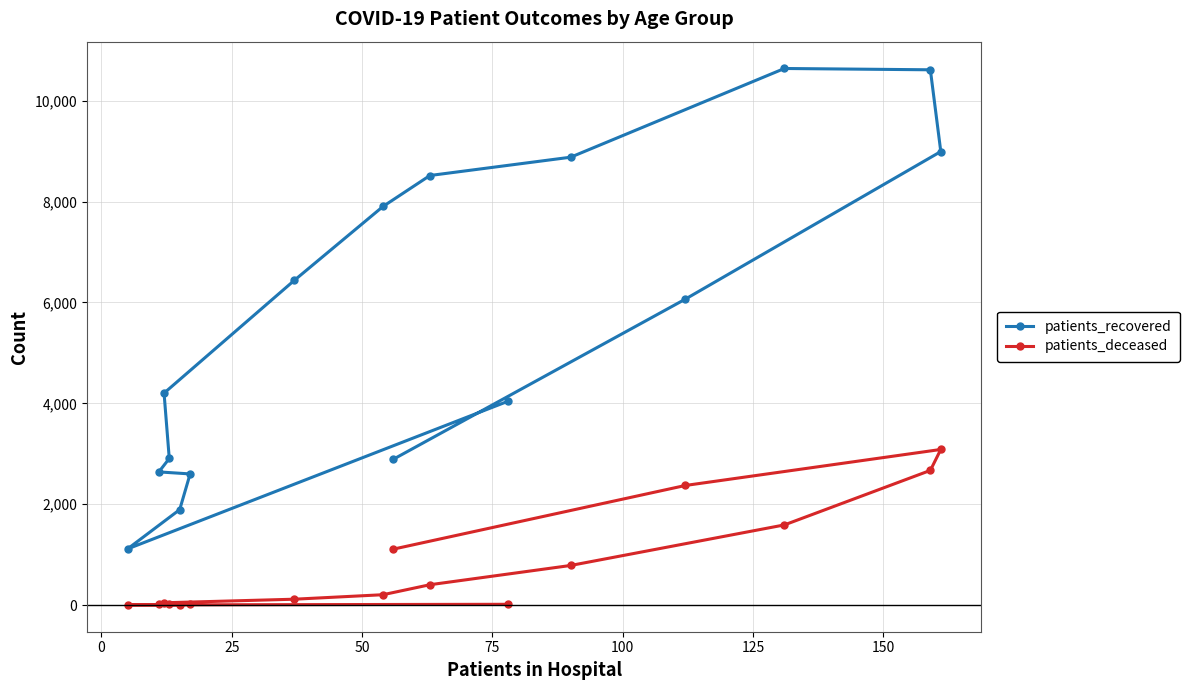

Rank the series by their maximum value, from lowest to highest.

patients_deceased, patients_recovered